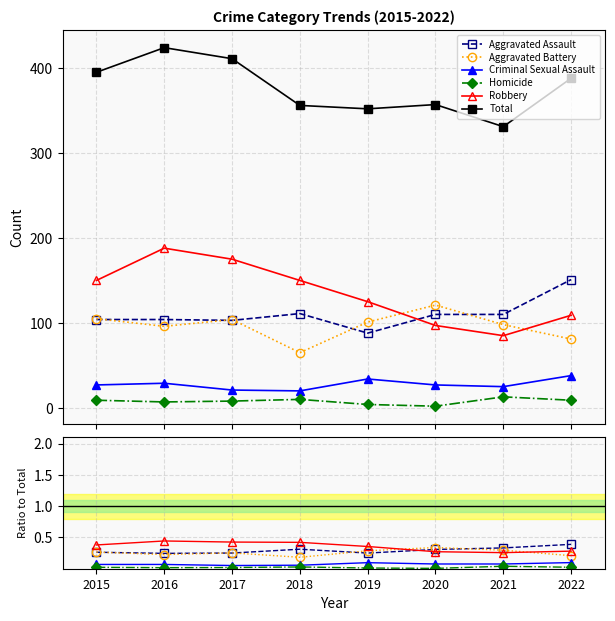

Does the chart have visible grid lines?

Yes